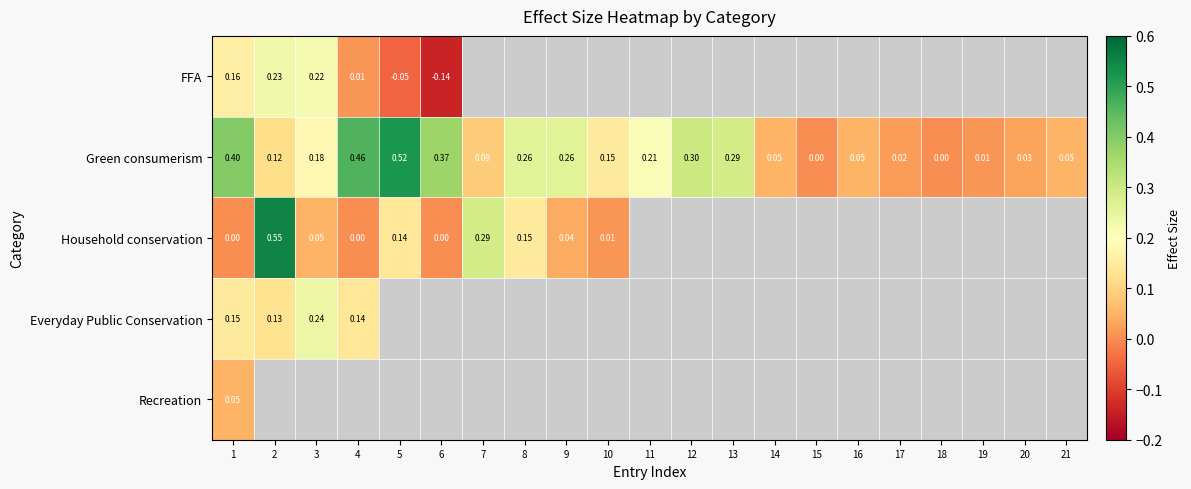

At how many categories does at least one series exceed 0?

19